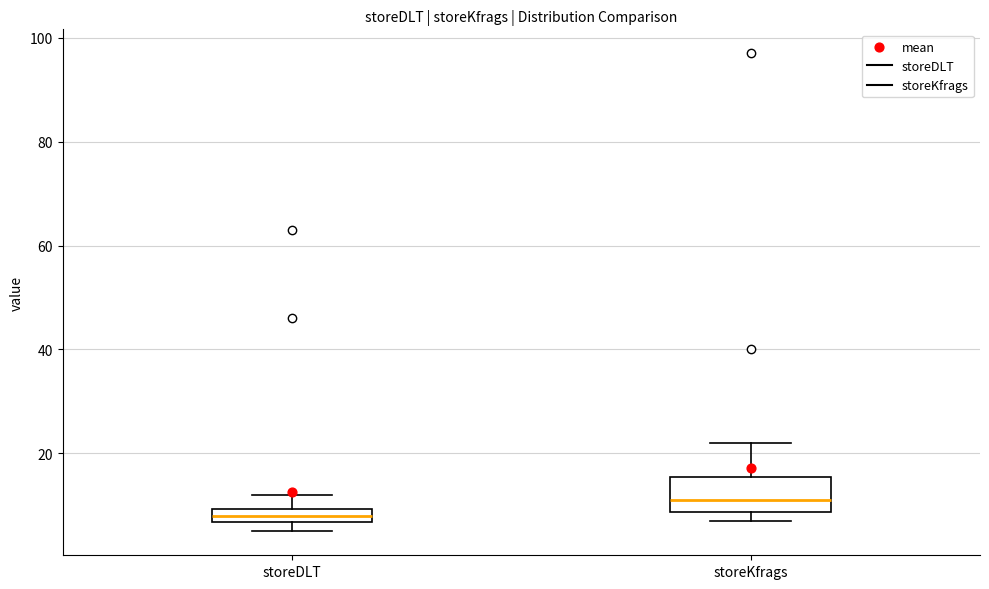

Comparing the boxes themselves (not the whiskers), which one is the tallest?

storeKfrags